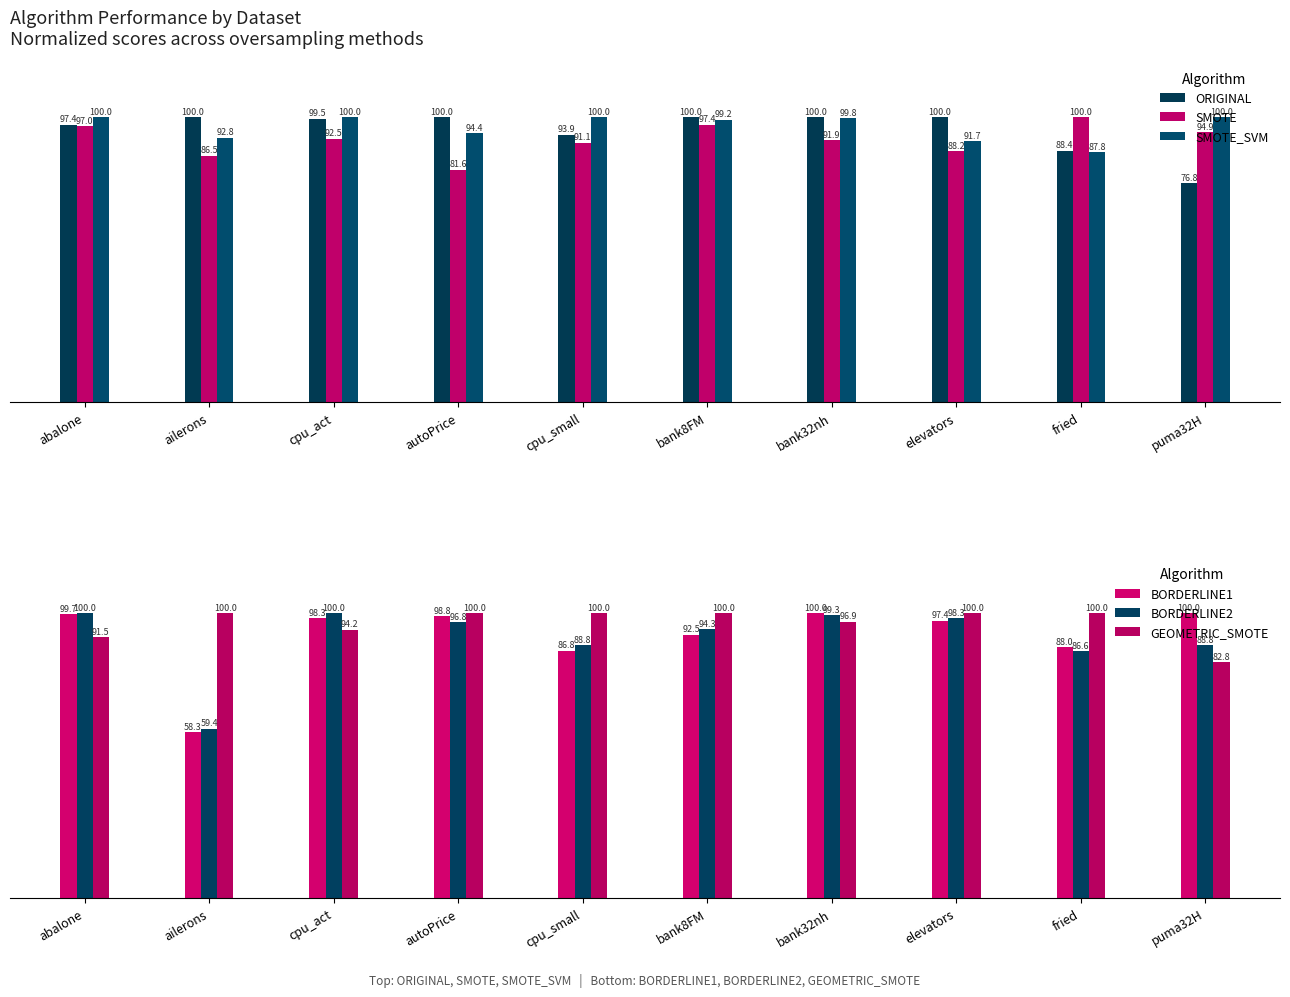

Rank the series at bank32nh from lowest to highest value.

SMOTE, GEOMETRIC_SMOTE, BORDERLINE2, SMOTE_SVM, ORIGINAL, BORDERLINE1